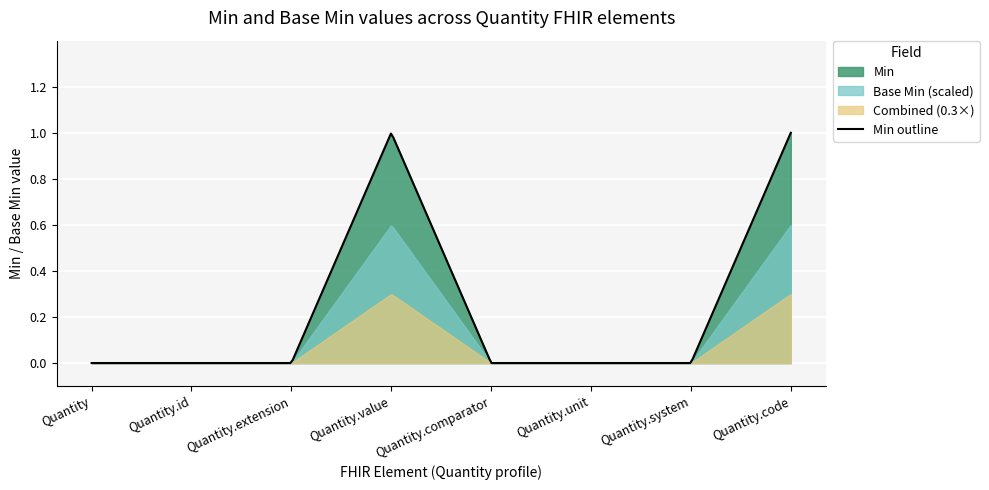

The Quantity.extension series shows 2 at Quantity.code. True or false?

False